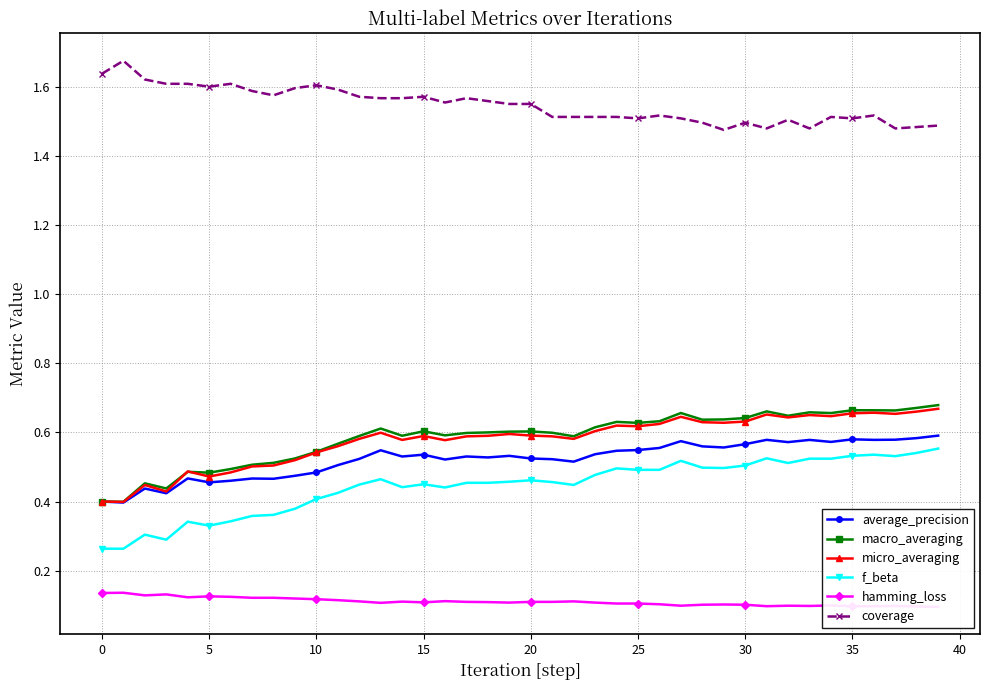

True or false: micro_averaging and f_beta cross at least once.

False